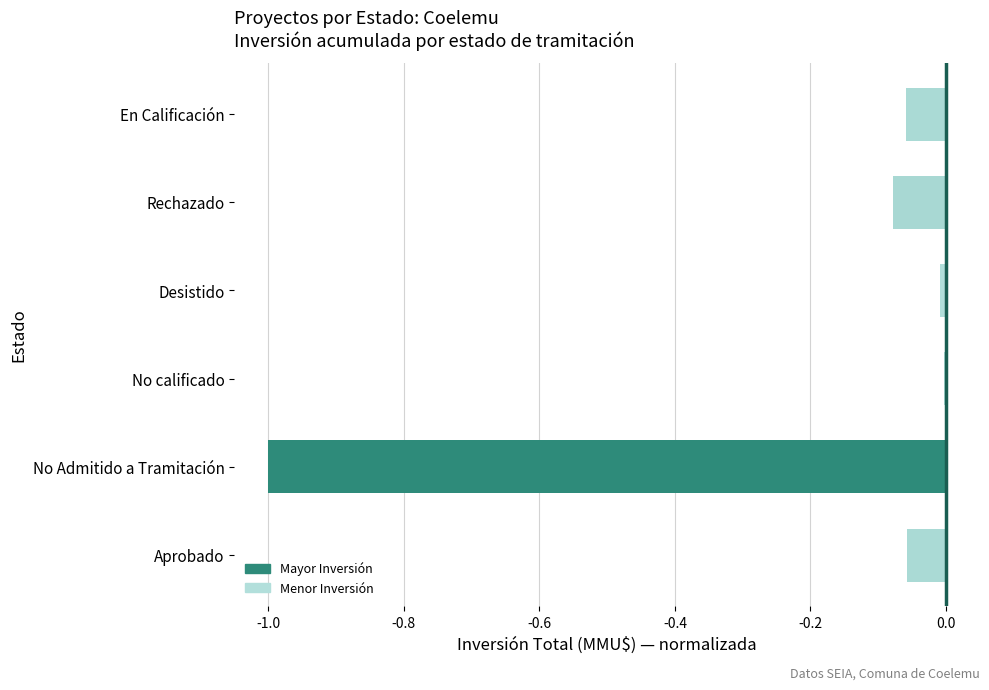

What is the difference between the second highest and minimum values?

1.0